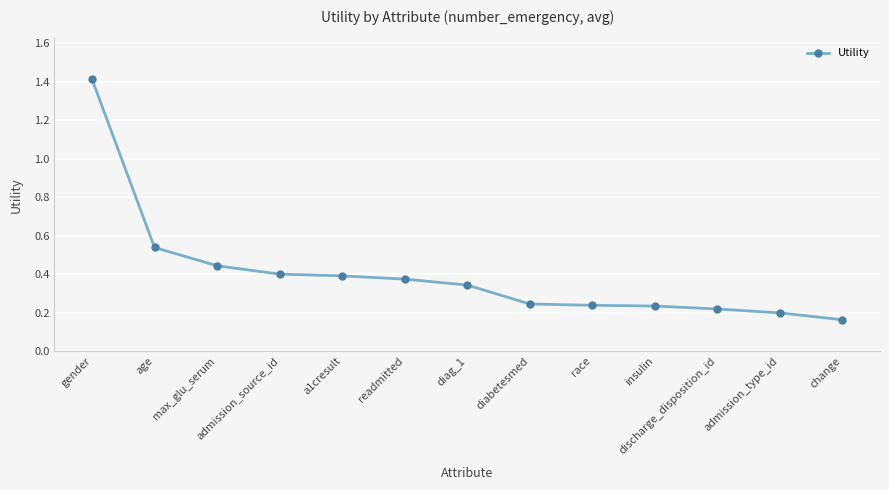

What is the change in value from diag_1 to discharge_disposition_id?

-0.1